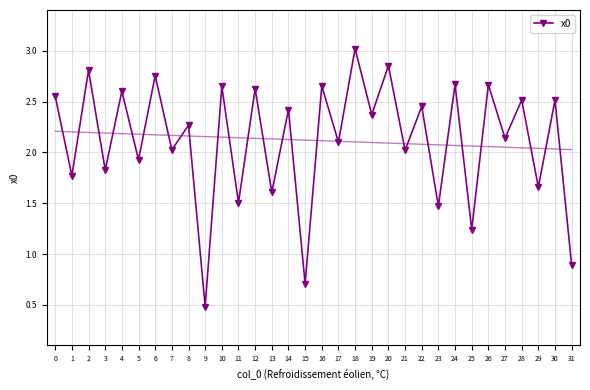

What is the spread (max minus min) of values at 26?

0.6